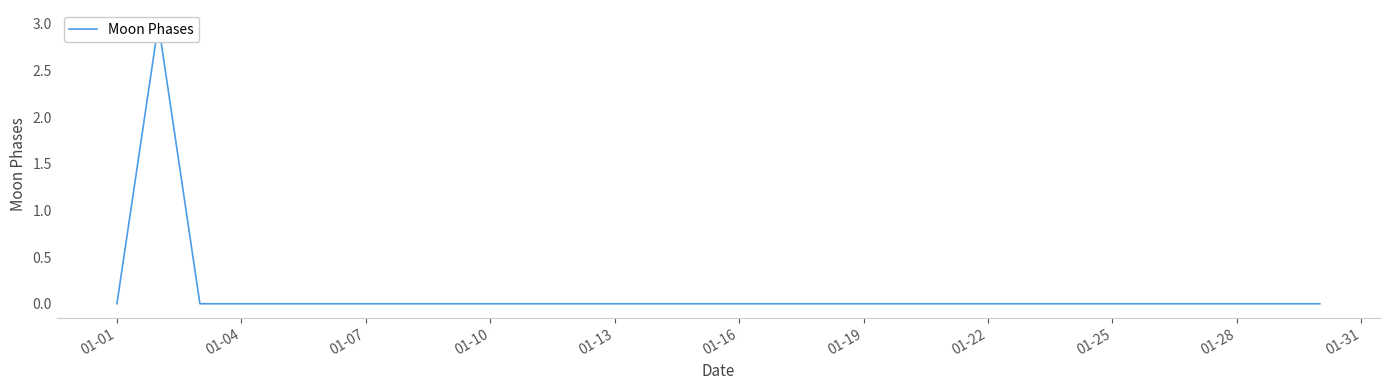

What is the maximum value shown in the chart?

3